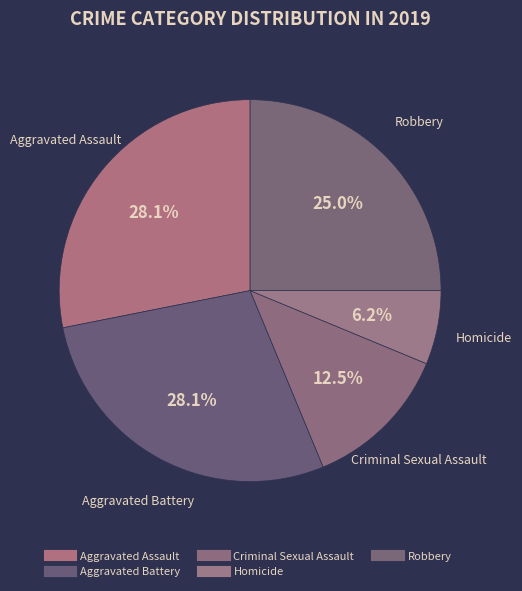

To the nearest percent, what is the combined percentage of Aggravated Assault and Criminal Sexual Assault?

41%